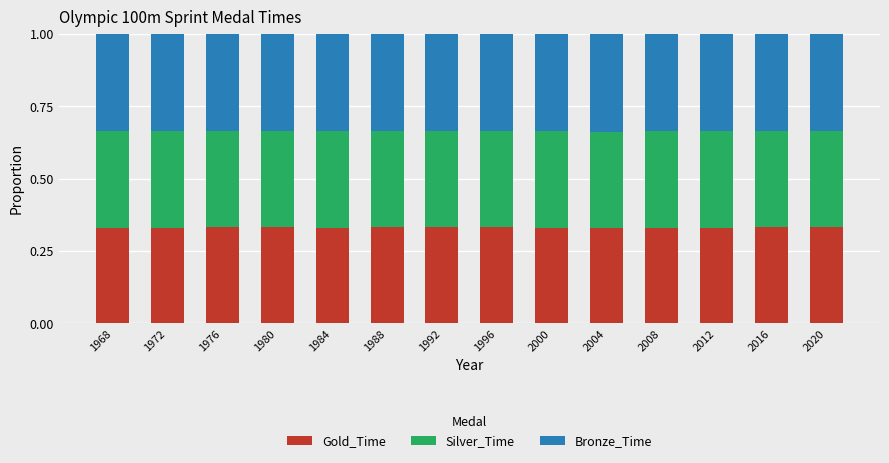

Does the chart contain any negative values?

No